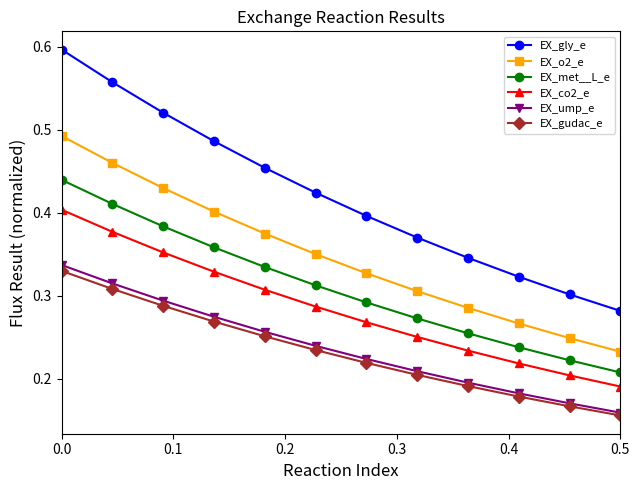

Which series has the largest total across all categories?

EX_gly_e